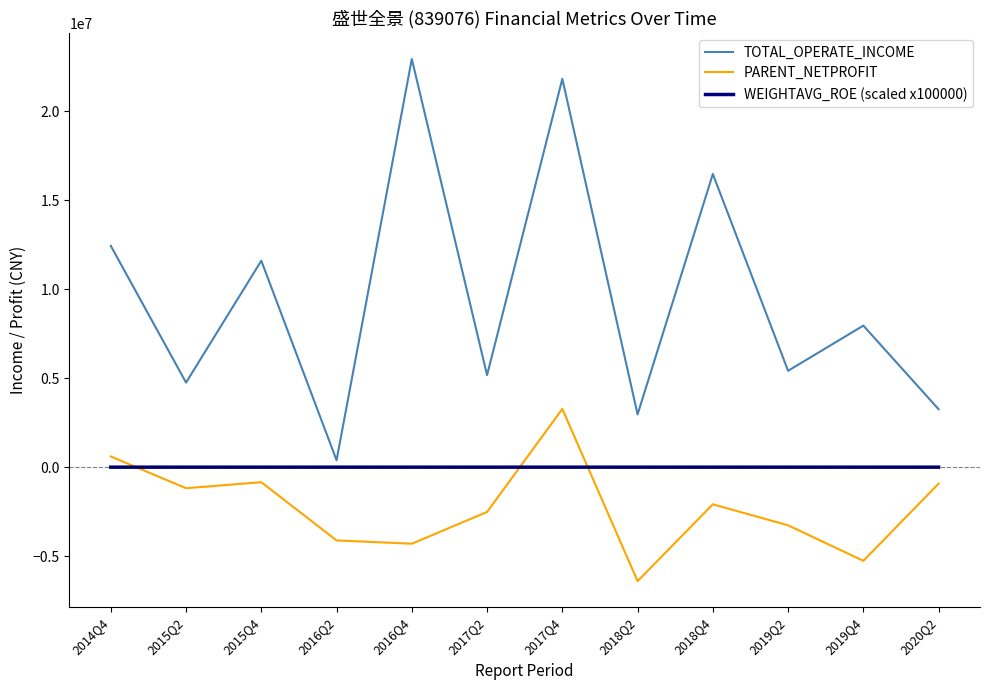

What is the lowest value of the TOTAL_OPERATE_INCOME series?

387924.5